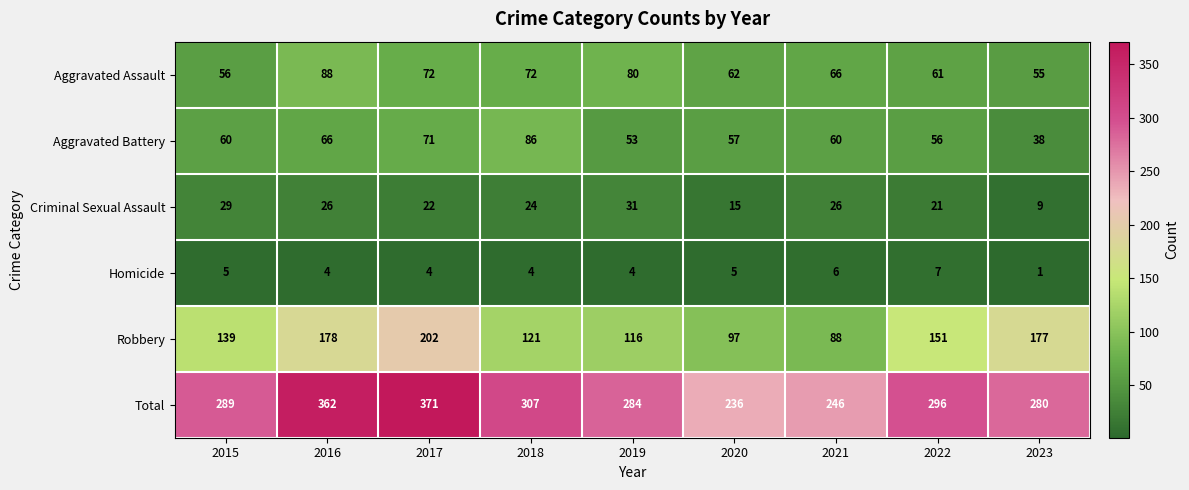

Is the value of Homicide at 2020 greater than the value of Aggravated Battery at 2022?

No